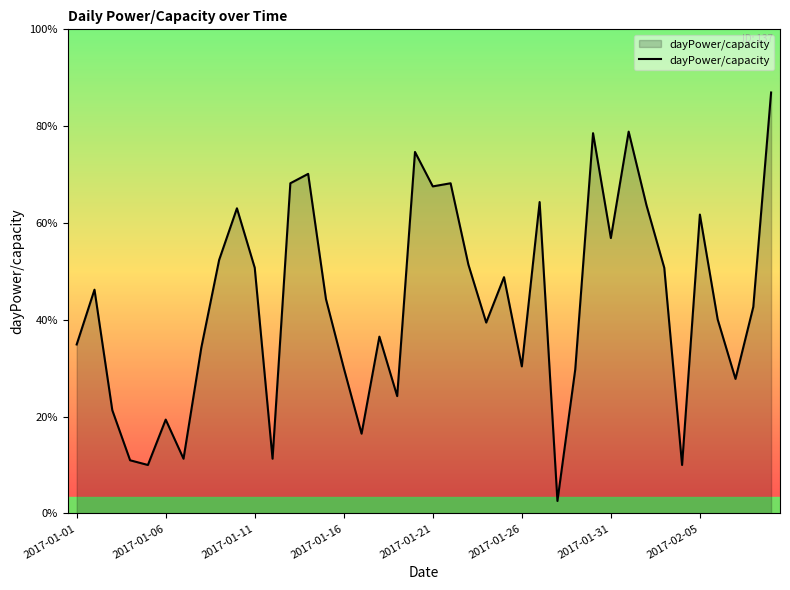

Does the chart have visible grid lines?

No